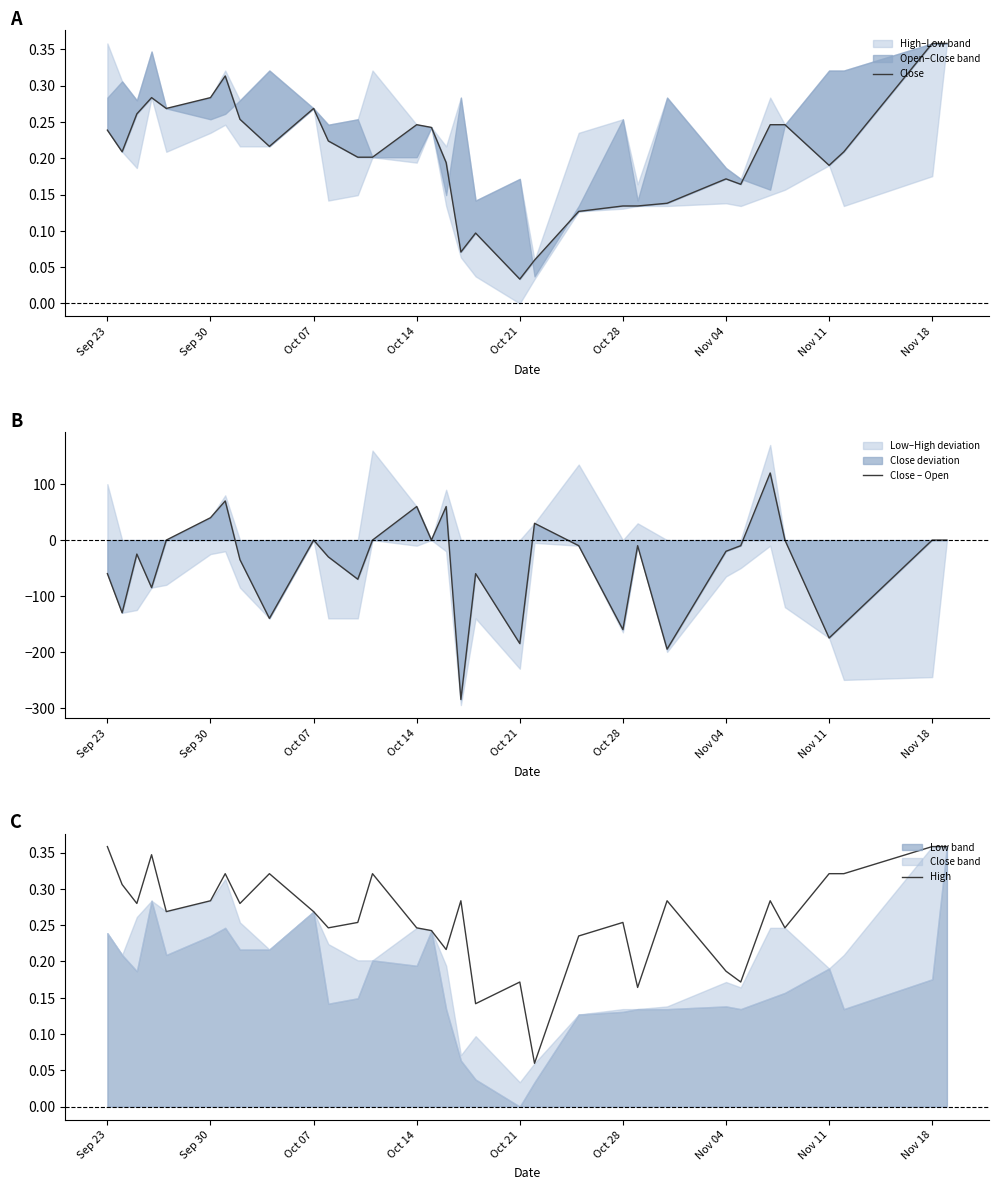

The Close – Open series shows -103 at Oct 21. True or false?

False